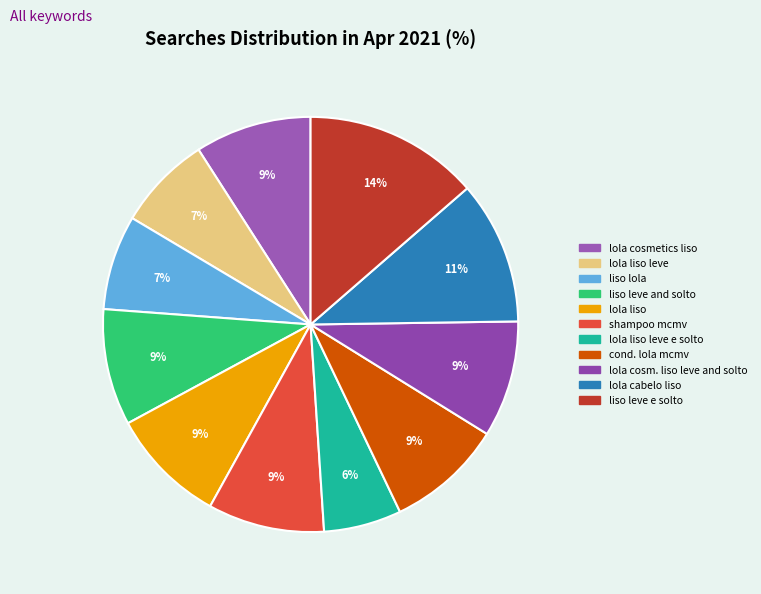

How many segments does this pie chart have?

11